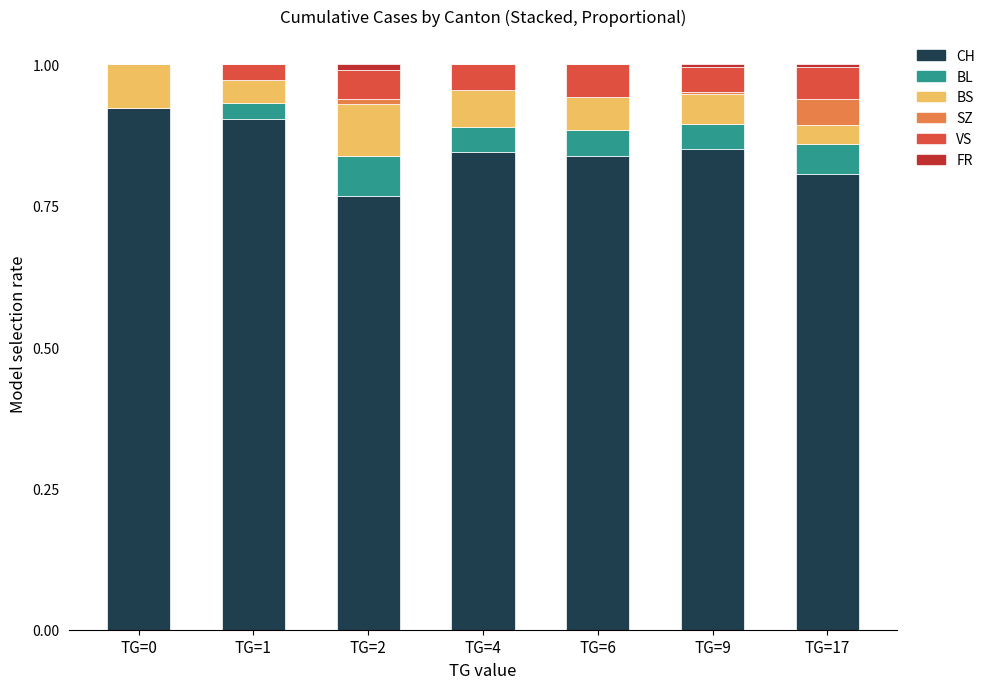

What is the total value across all series at TG=2?

1.0